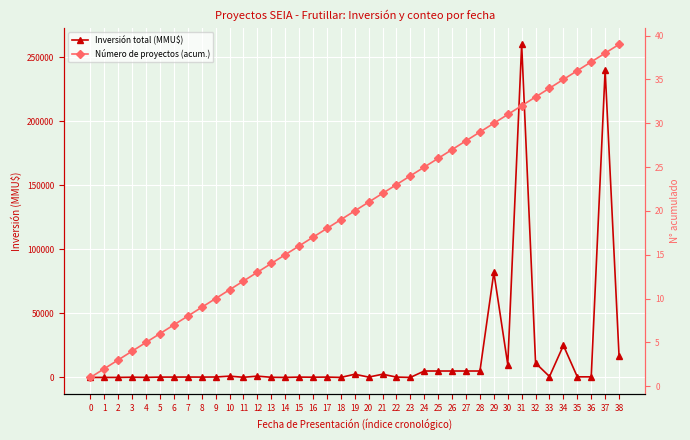

Which series has the largest range (max minus min)?

Inversión total (MMU$)